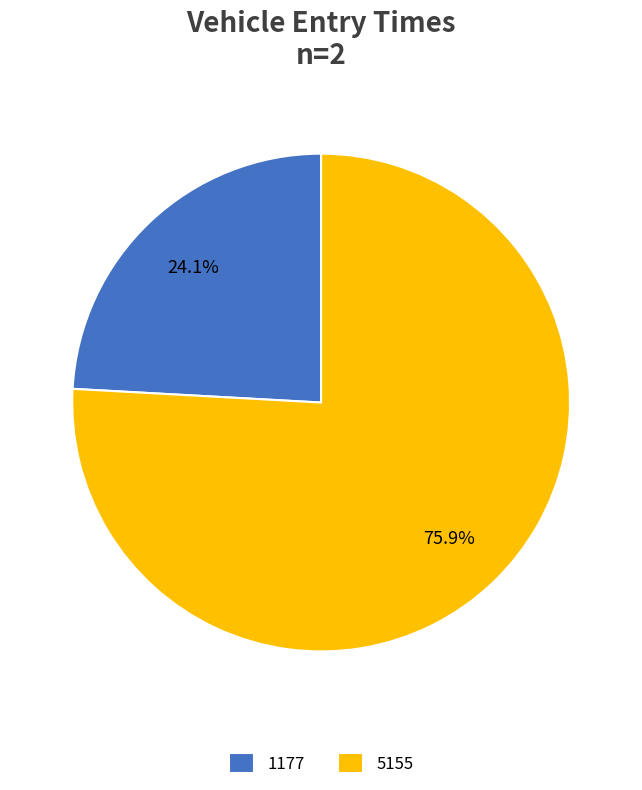

The 5155 slice represents 76% of the pie. True or false?

True